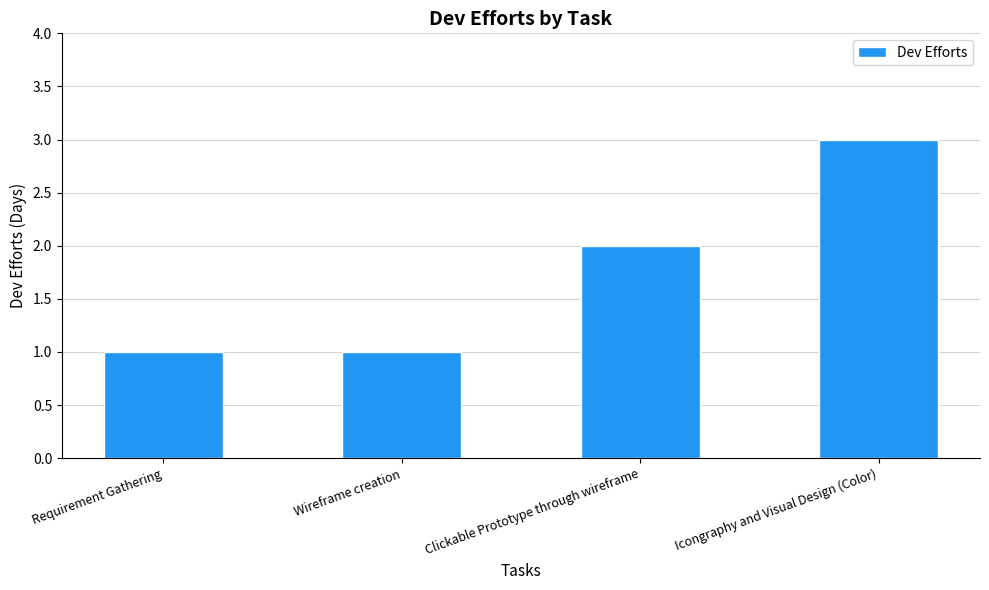

Reading left to right, what are all the values shown in this chart?

1	1	2	3